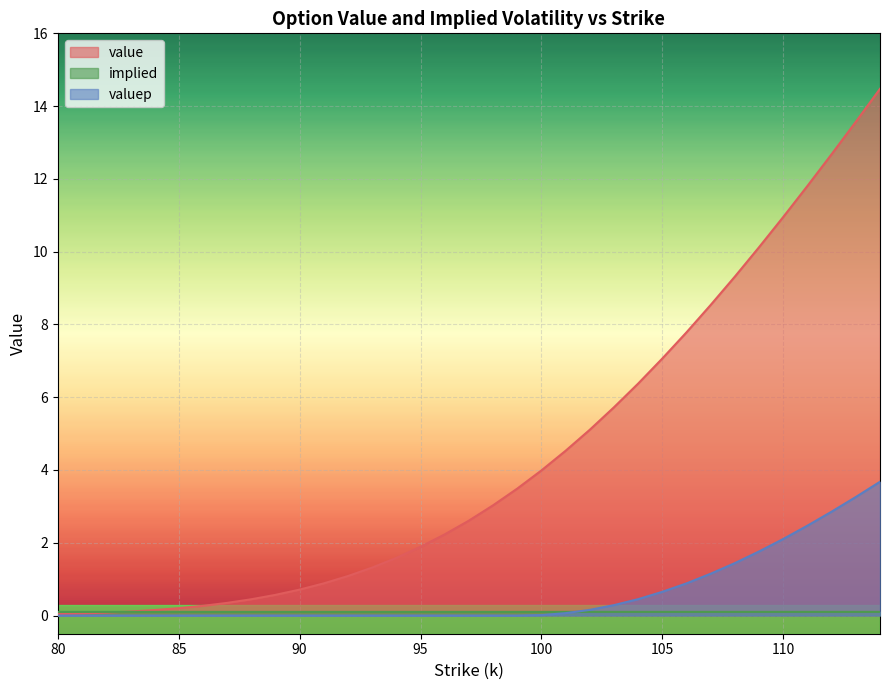

Between 96 and 102, which series saw the biggest shift?

value